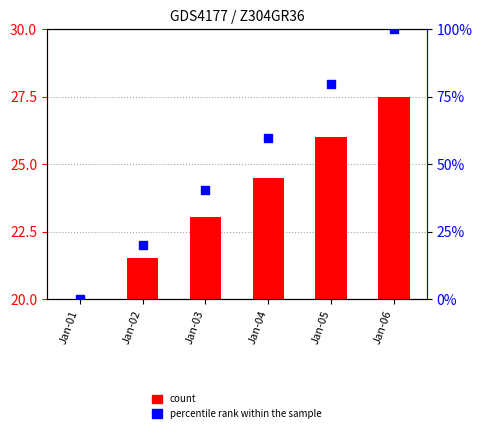

Which series has the largest total across all categories?

percentile rank within the sample